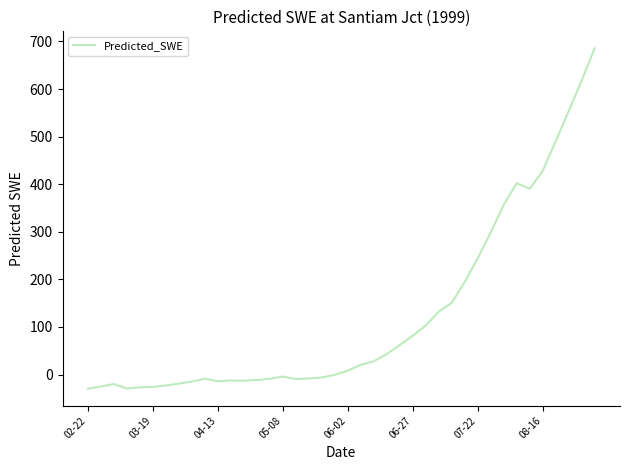

What is the difference between the maximum and minimum values?

715.2